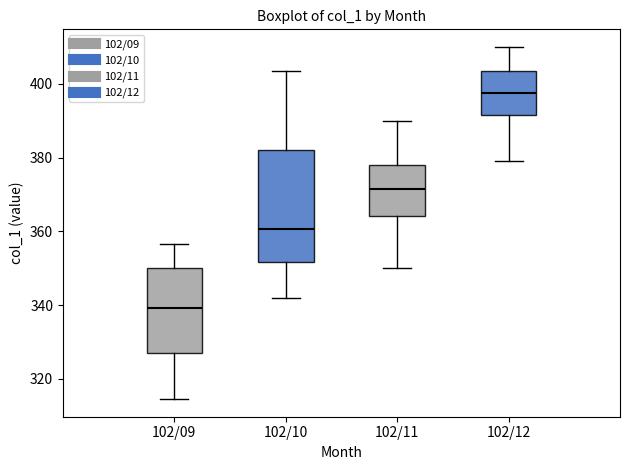

Which box's median line is the highest?

102/12